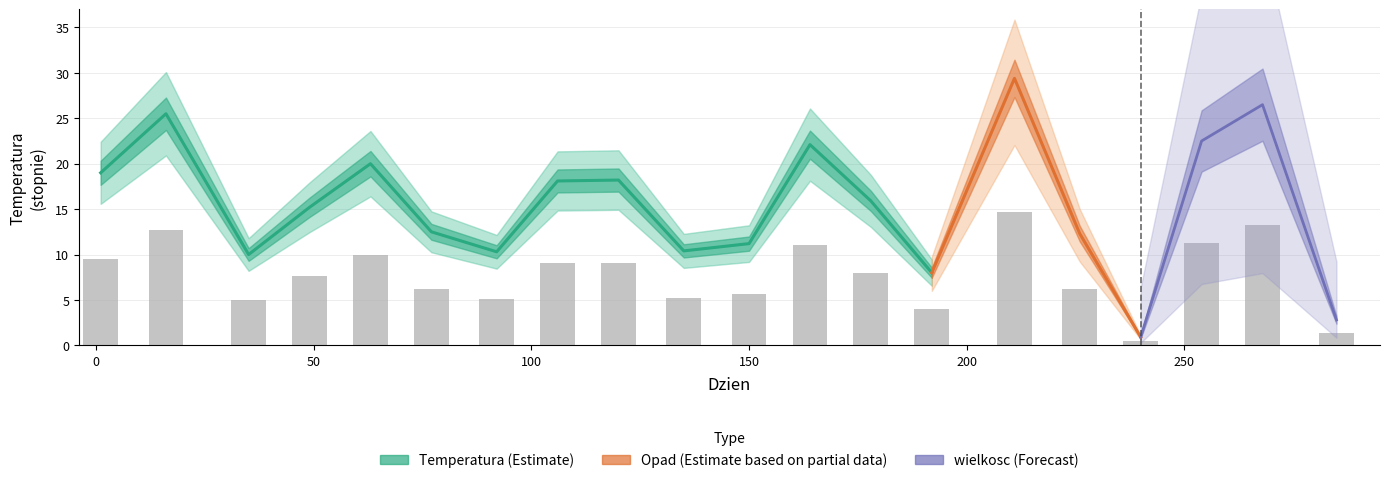

Reading left to right, list all the values displayed in this chart.

19.0	25.5	10.0	15.2	20.0	12.5	10.3	18.1	18.2	10.4	11.2	22.1	15.9	8.0